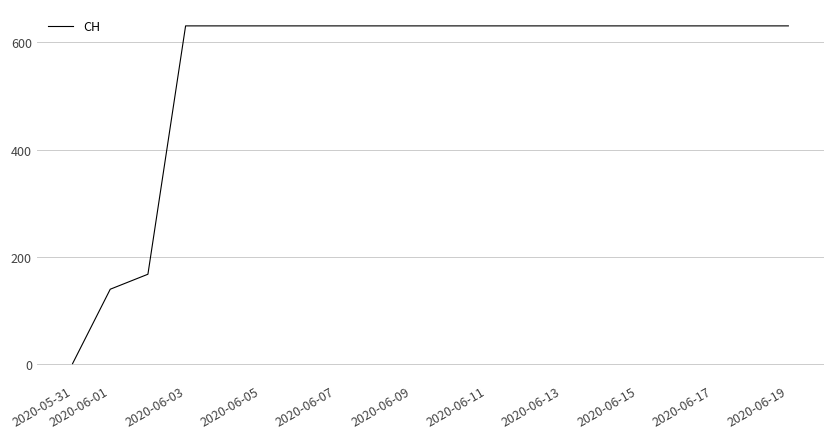

What is the difference between the maximum and minimum values?

631